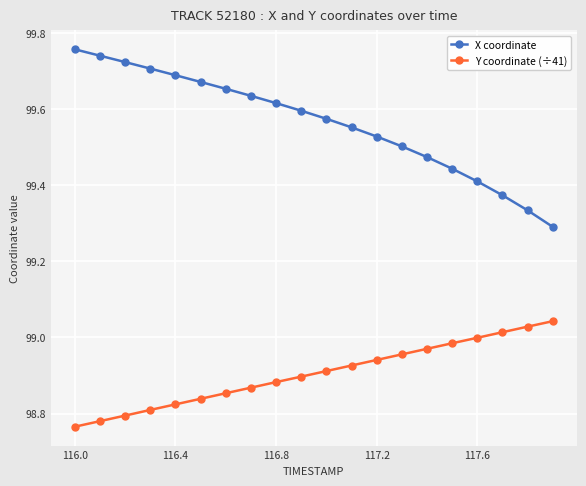

Rank the series by their maximum value, from highest to lowest.

X coordinate, Y coordinate (÷41)